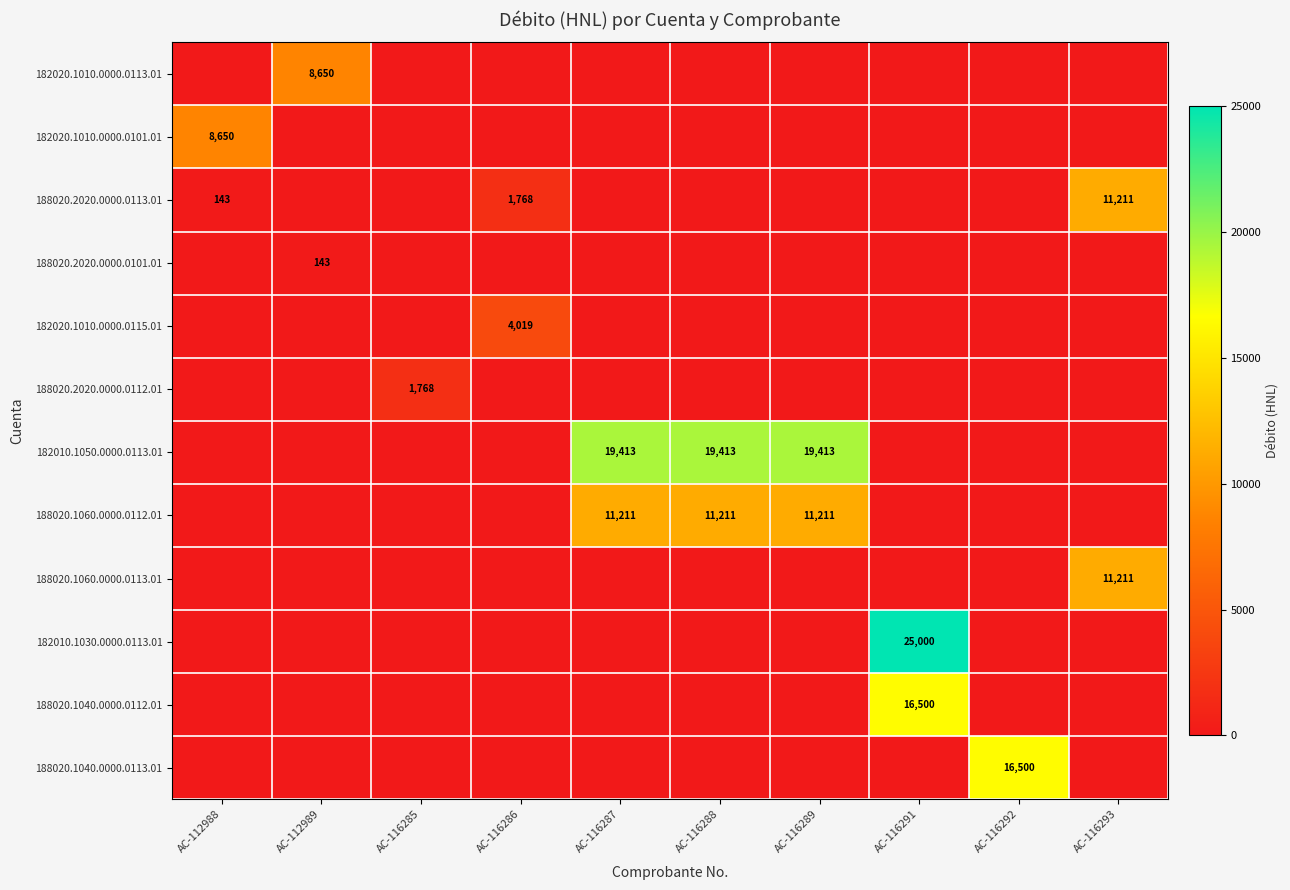

The value of 188020.1060.0000.0112.01 at AC-116287 is 7842. True or false?

False